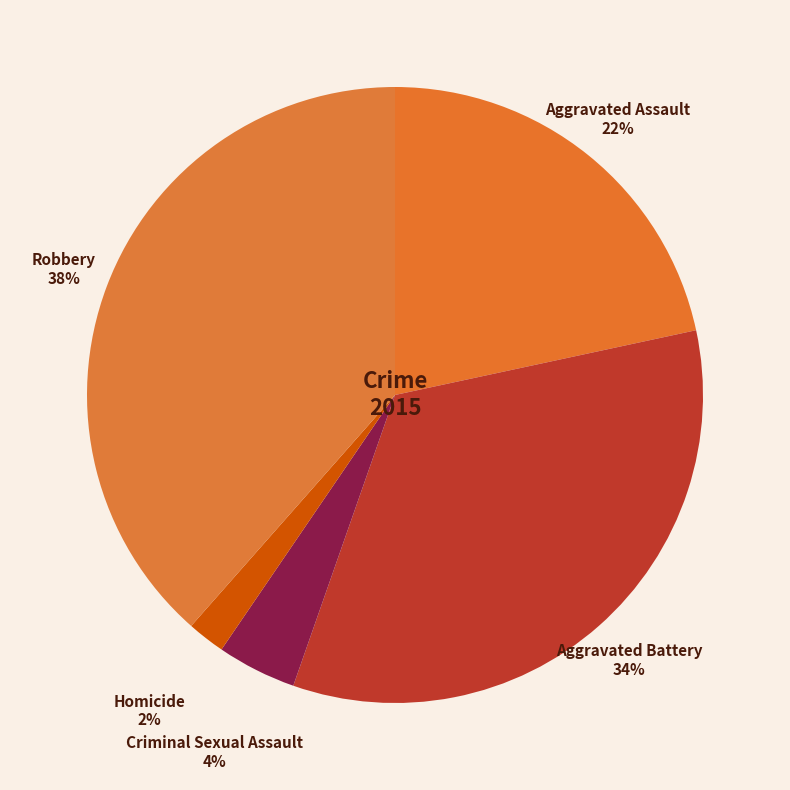

Count the number of slices in the pie.

5